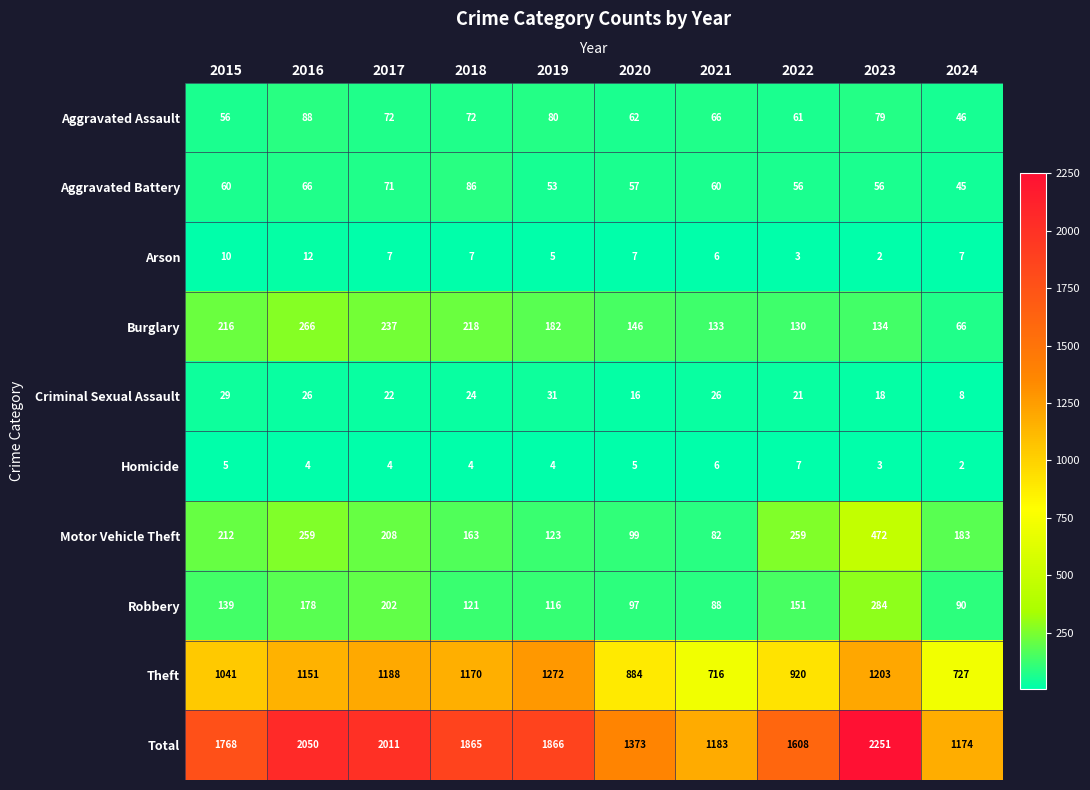

Which series changed the most between 2019 and 2024?

Total